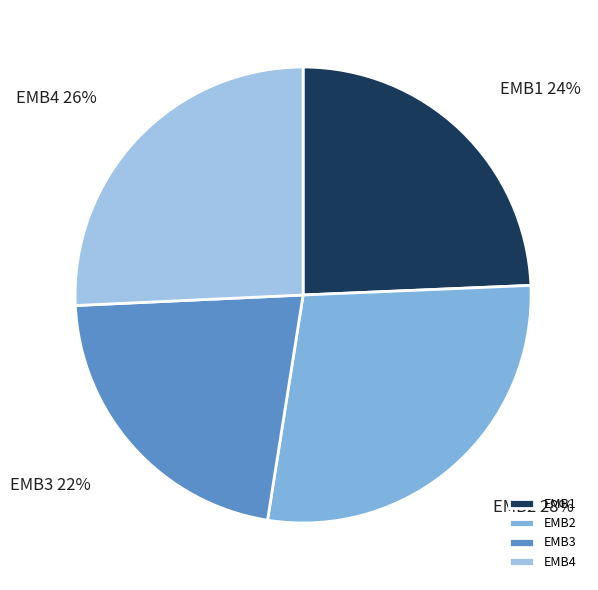

To the nearest percent, what portion does EMB3 represent?

22%